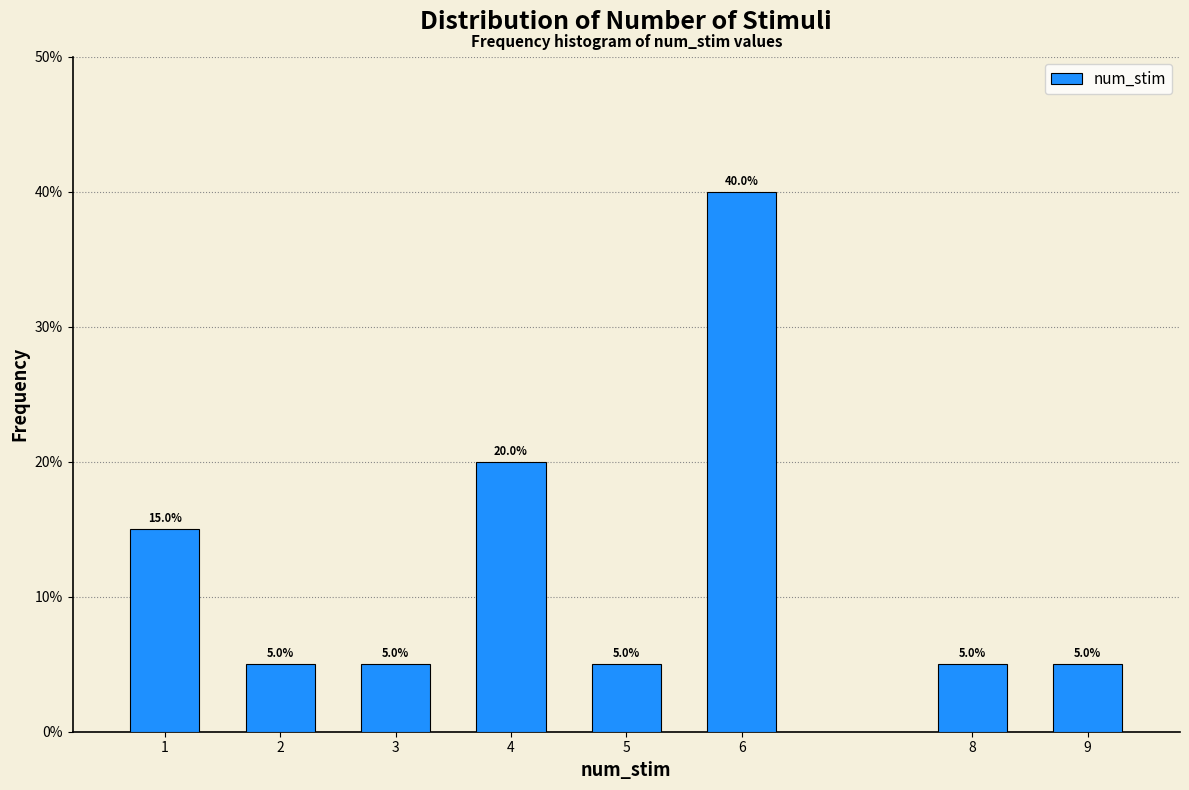

Reading left to right, list all the values displayed in this chart.

1=15	2=5	3=5	4=20	5=5	6=40	8=5	9=5